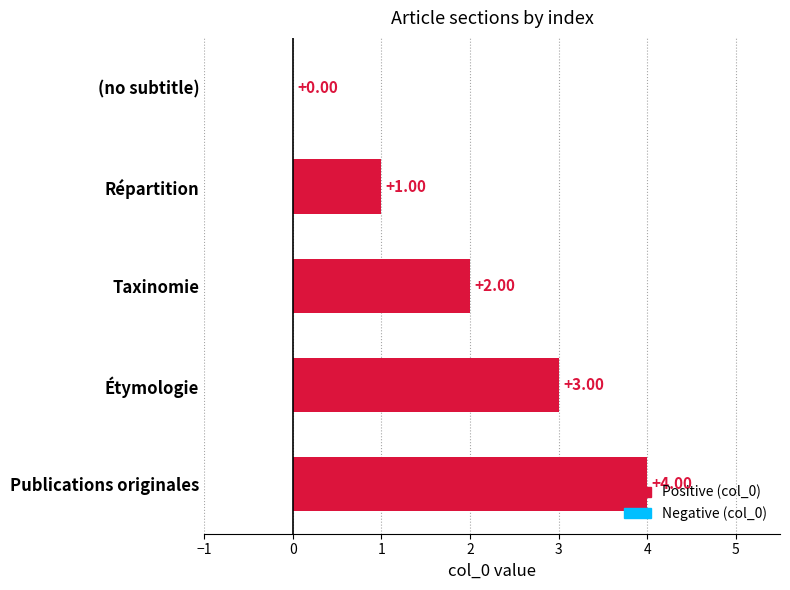

How many values are above zero?

4